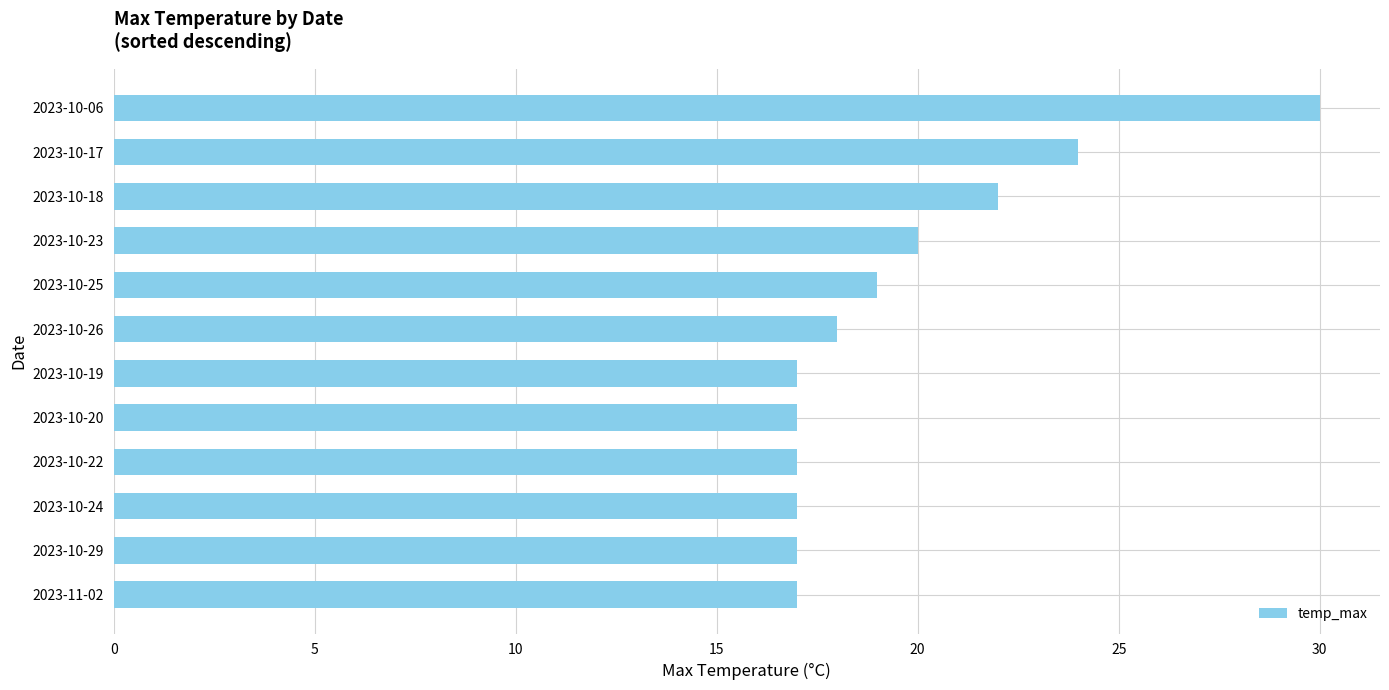

What is the average value?

20